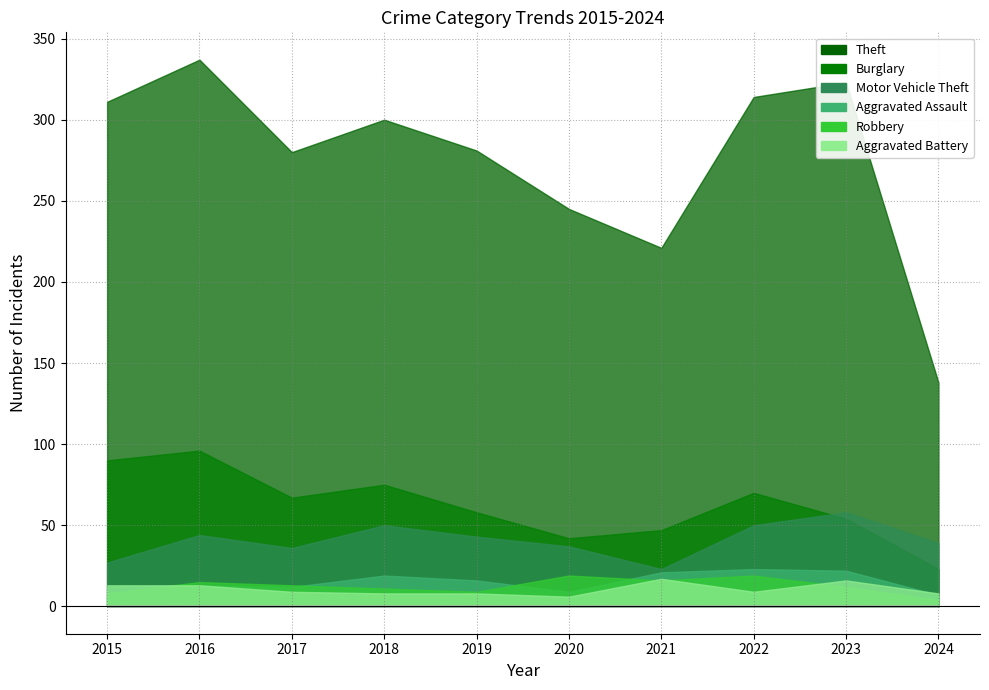

The Aggravated Assault series shows 12 at 2017. True or false?

True